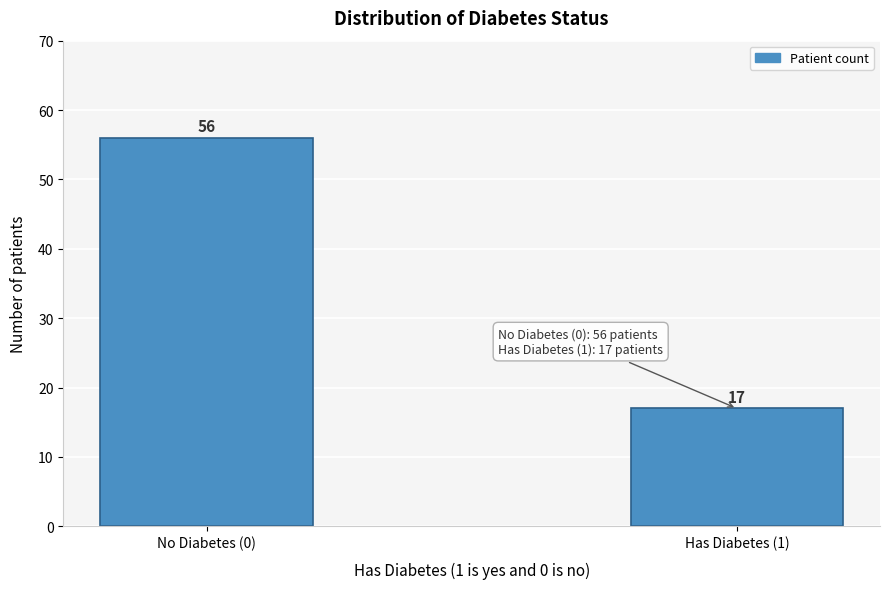

Reading left to right, transcribe all the data shown in this chart.

No Diabetes (0)=56	Has Diabetes (1)=17